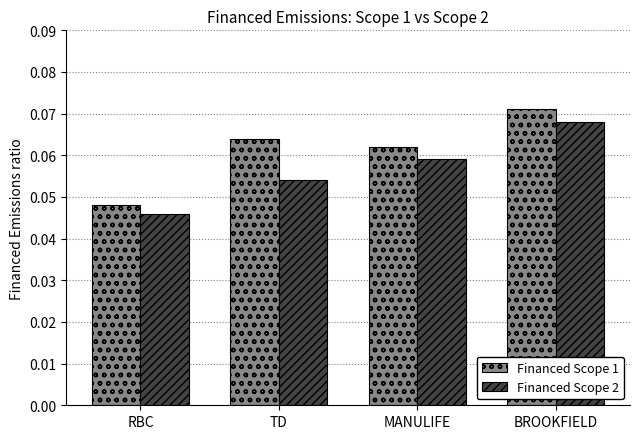

Which series has the widest spread of values?

Financed Scope 1